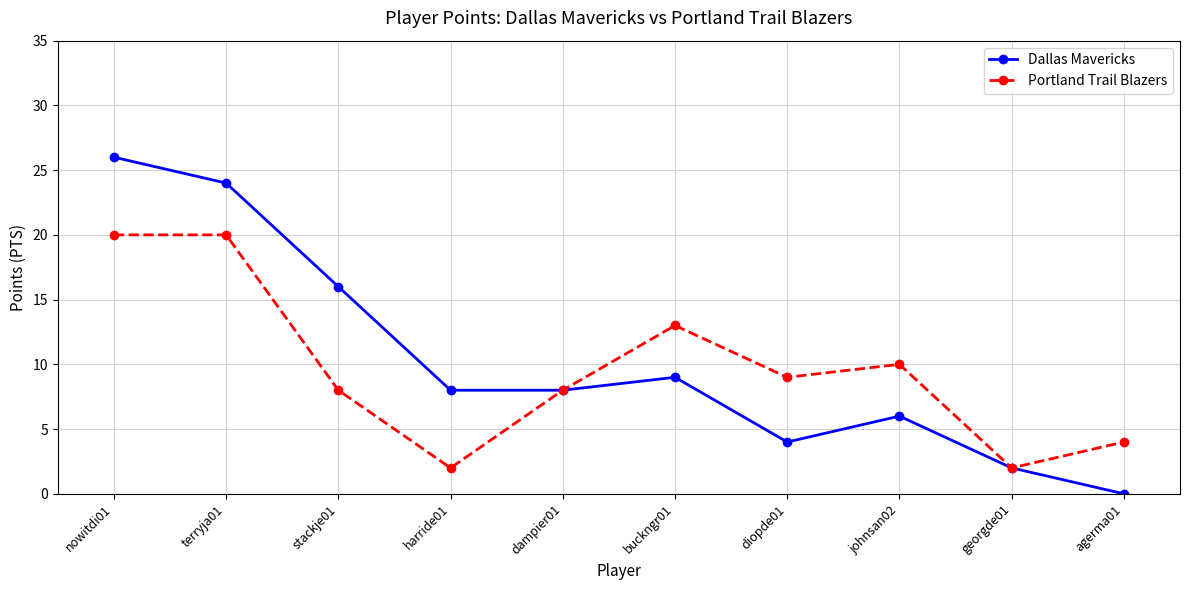

What is the difference between the maximum and minimum values in the Portland Trail Blazers series?

18